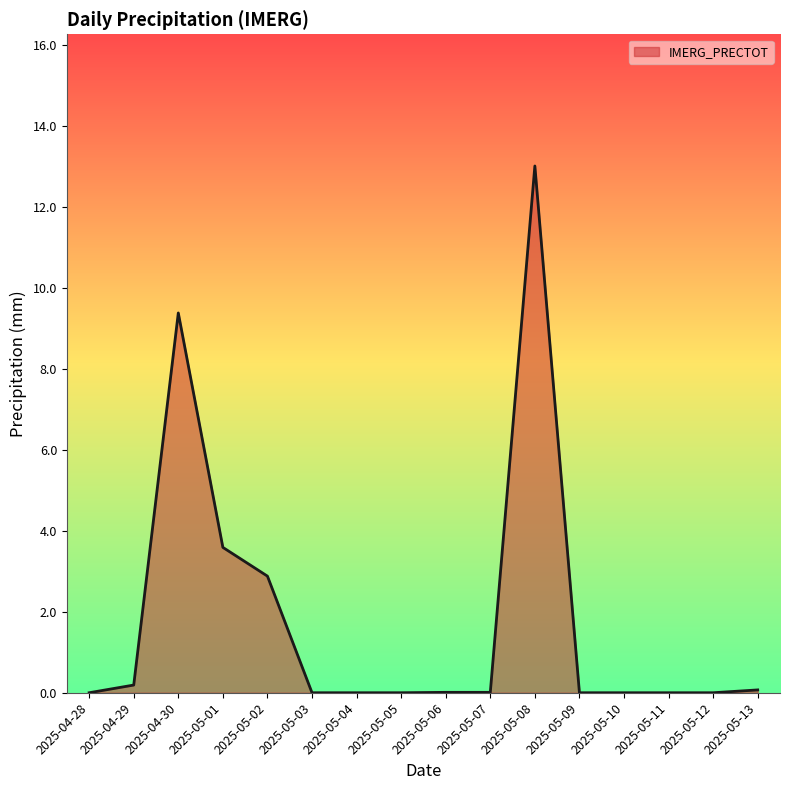

What is the difference between the values at 2025-05-02 and 2025-05-06?

2.9